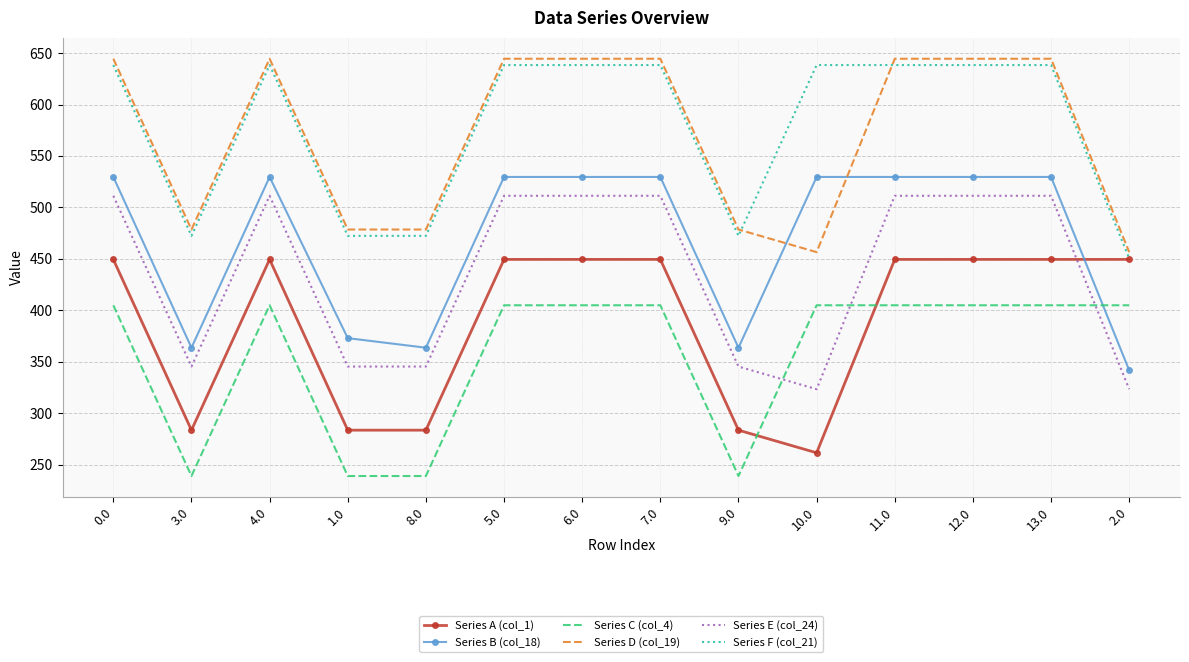

List the series in order of their peak value, highest first.

Series D (col_19), Series F (col_21), Series B (col_18), Series E (col_24), Series A (col_1), Series C (col_4)